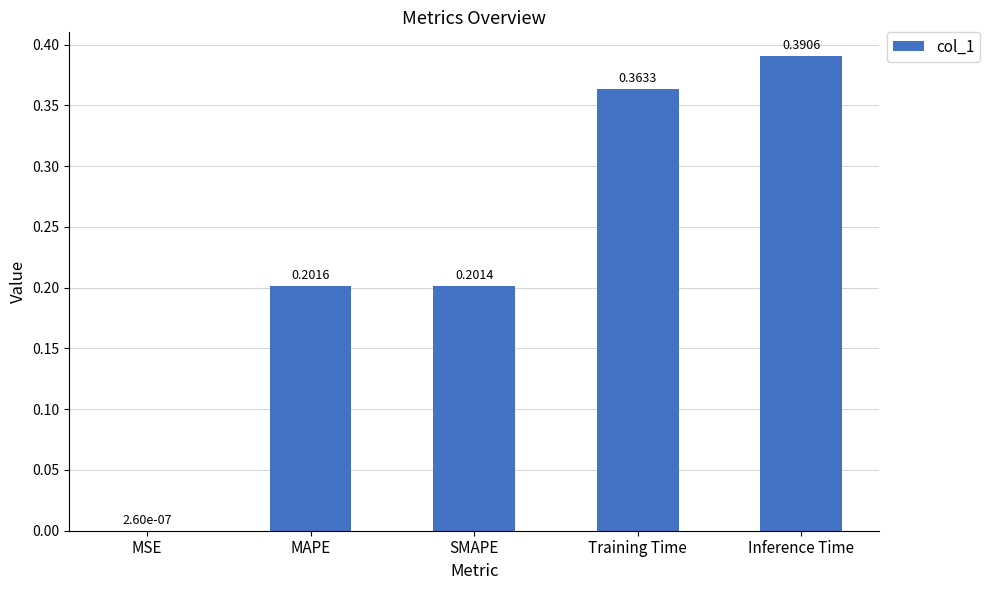

What is the change in value from MSE to SMAPE?

+0.2